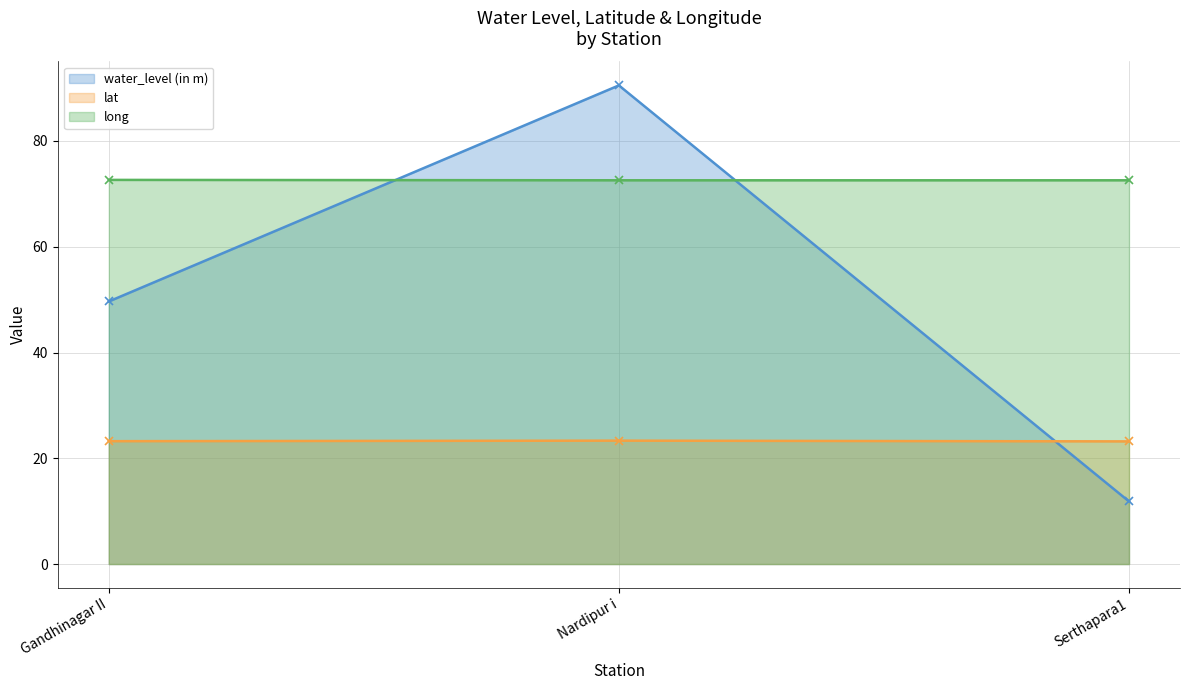

How many values in the water_level (in m) series exceed 49?

2